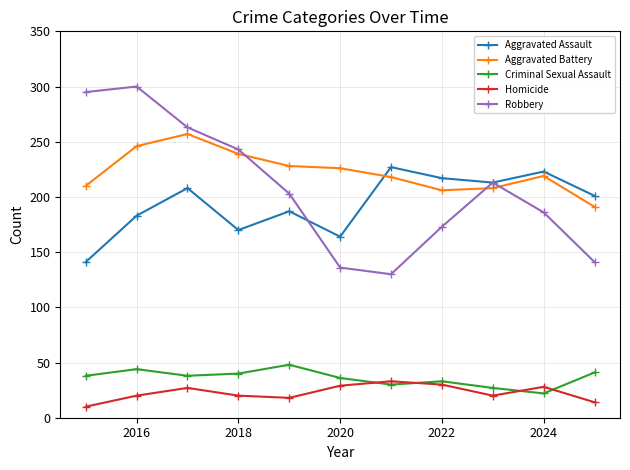

Rank the series by their maximum value, from lowest to highest.

Homicide, Criminal Sexual Assault, Aggravated Assault, Aggravated Battery, Robbery